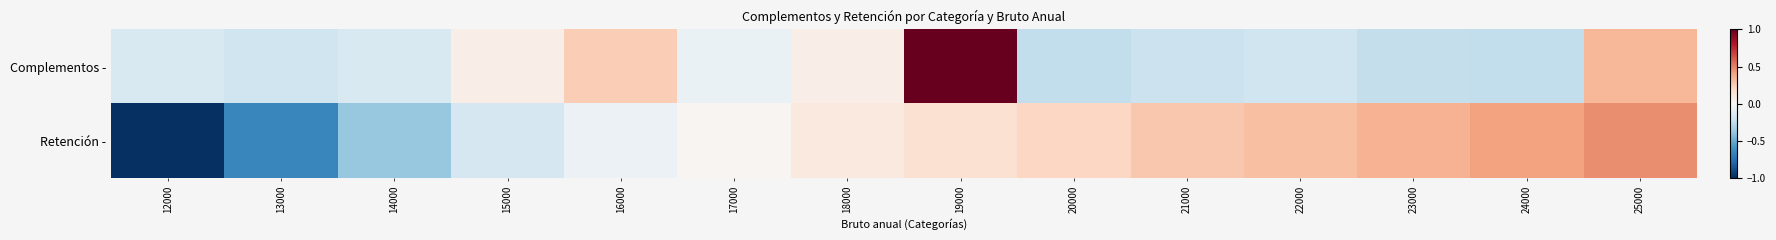

At which category is the sum across all series the highest?

19000